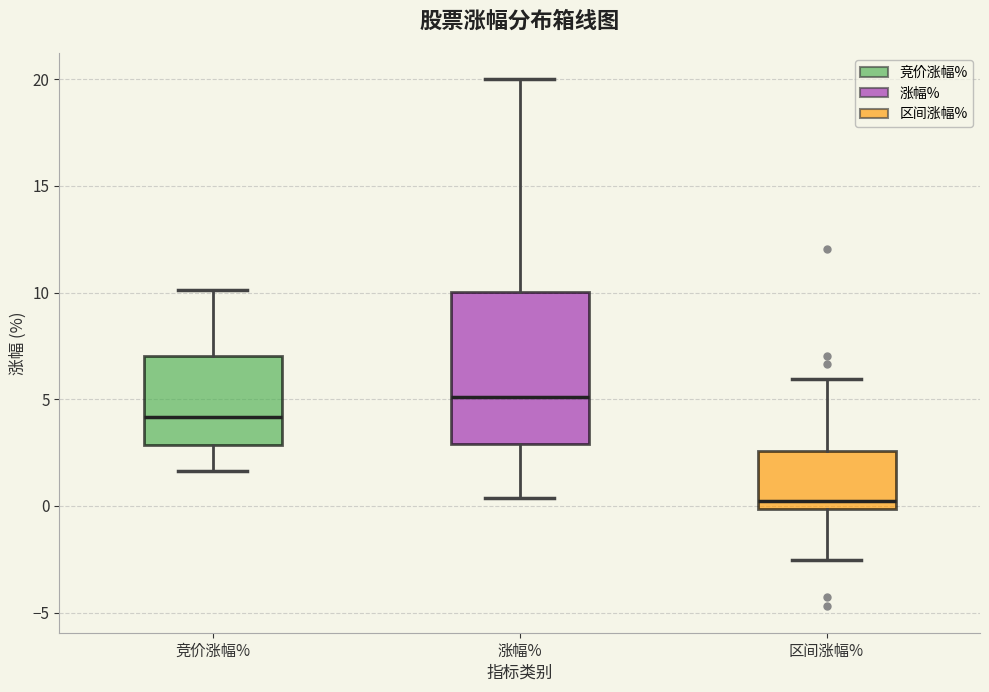

Where does the lower whisker of the box for 区间涨幅% end on the y-axis? The values are not printed on the chart, so give them approximately, as read against the axis.

-2.5